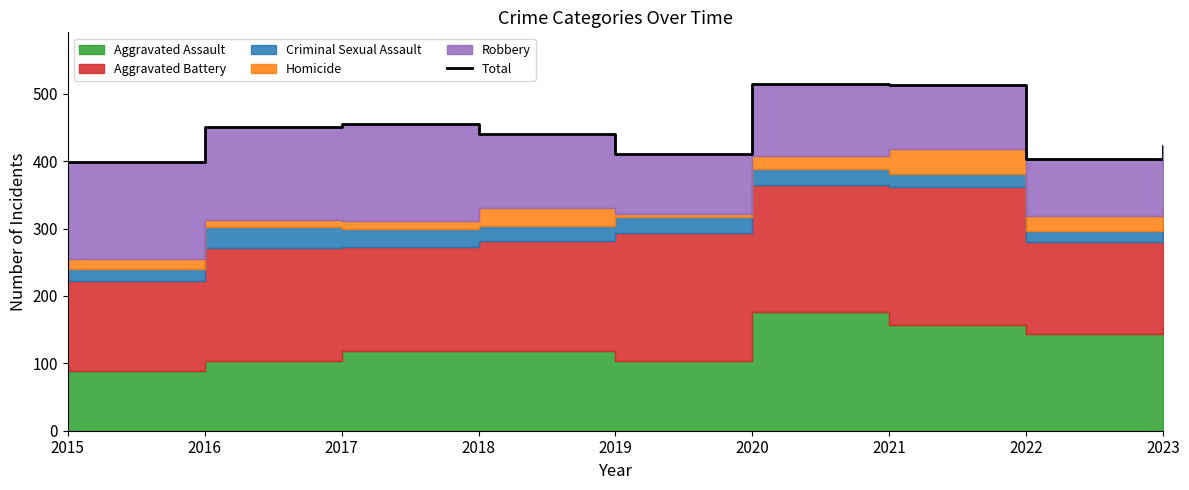

What is the ratio of the value at 2023 to the value at 2017?

0.9